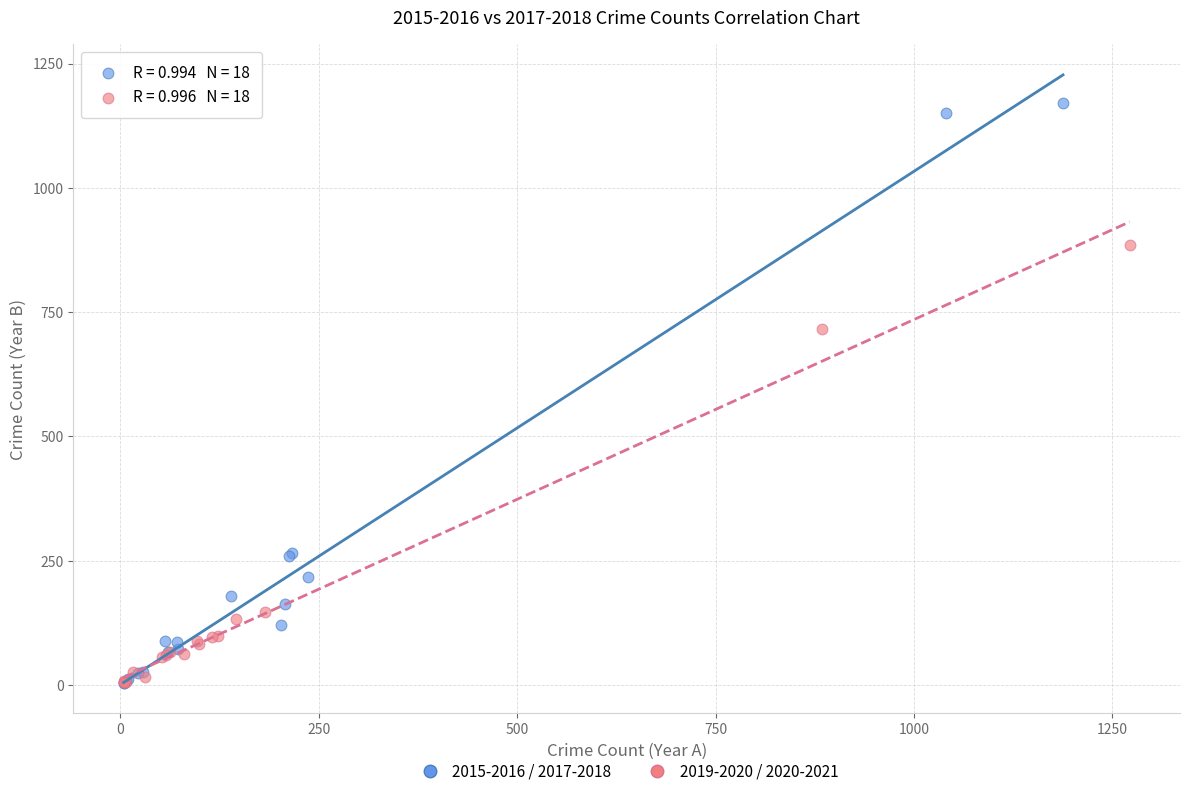

Which series contains the highest Y value?

2015-2016 / 2017-2018